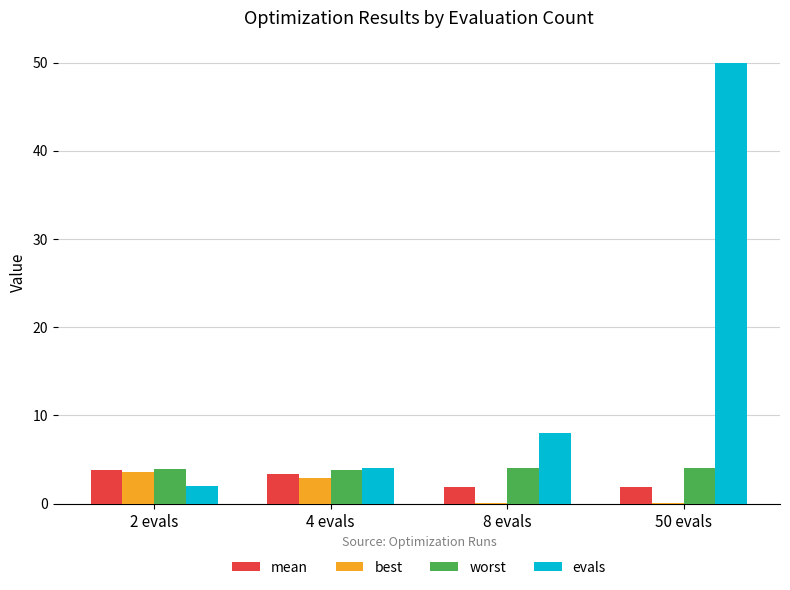

Which series has the largest total across all categories?

evals